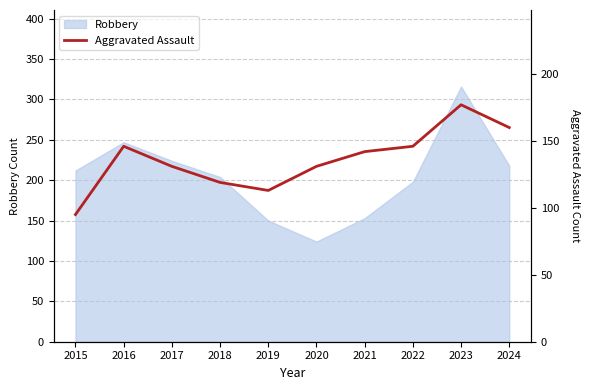

True or false: Robbery has a value of 370 at 2015.

False